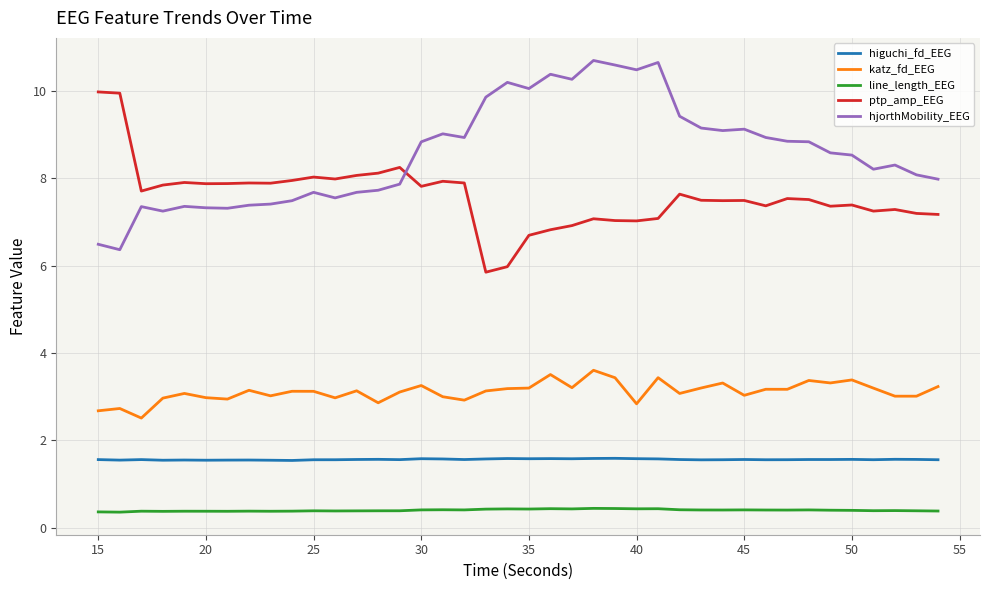

What is the minimum value shown in the chart?

0.4